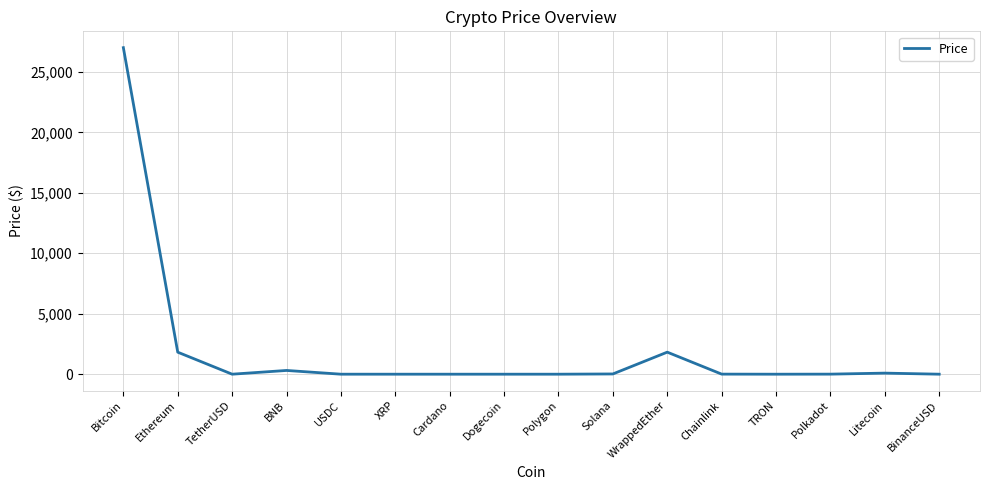

How many values are below 5?

8